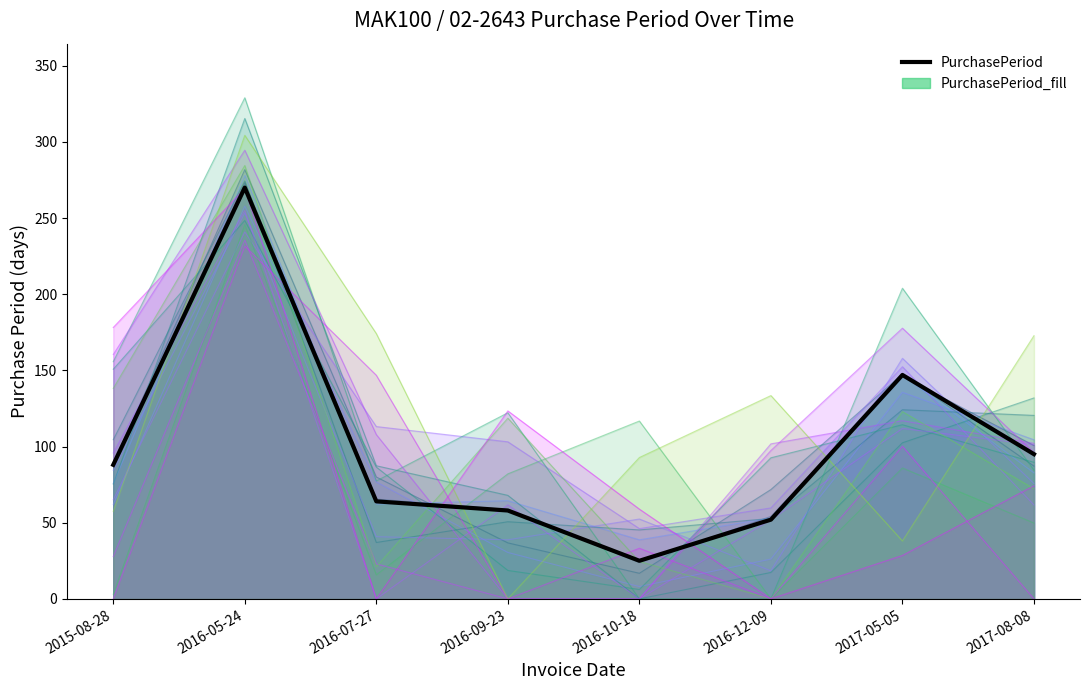

Where is the first local minimum?

2016-10-18